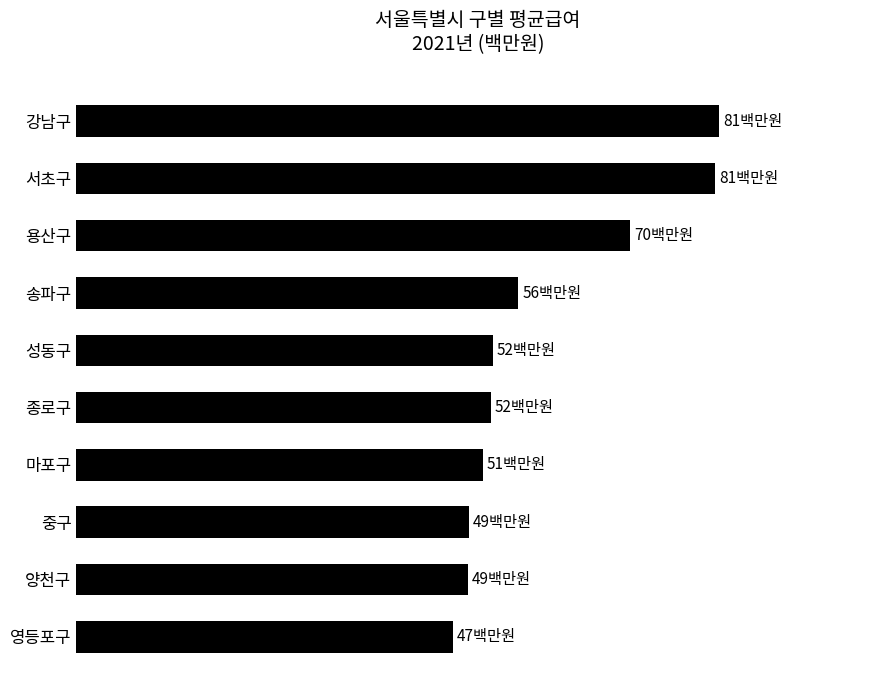

Does the chart contain any negative values?

No